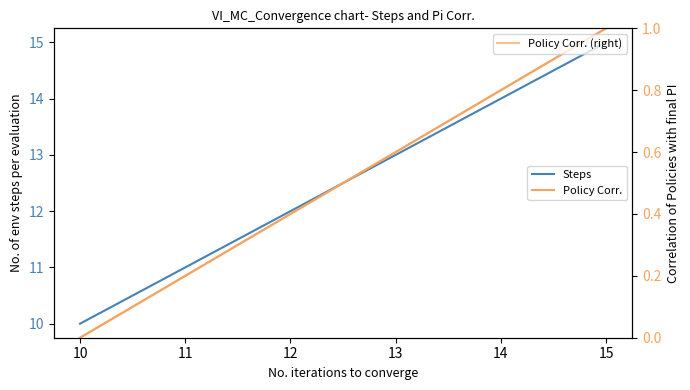

True or false: Steps has a value of 18 at 11.

False